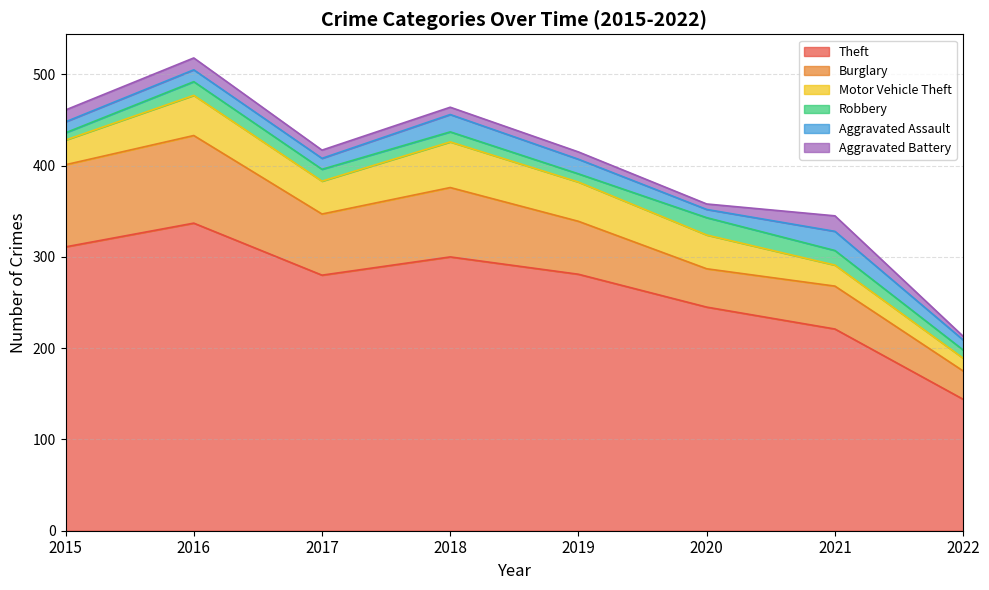

True or false: Robbery and Aggravated Assault intersect in this chart.

True